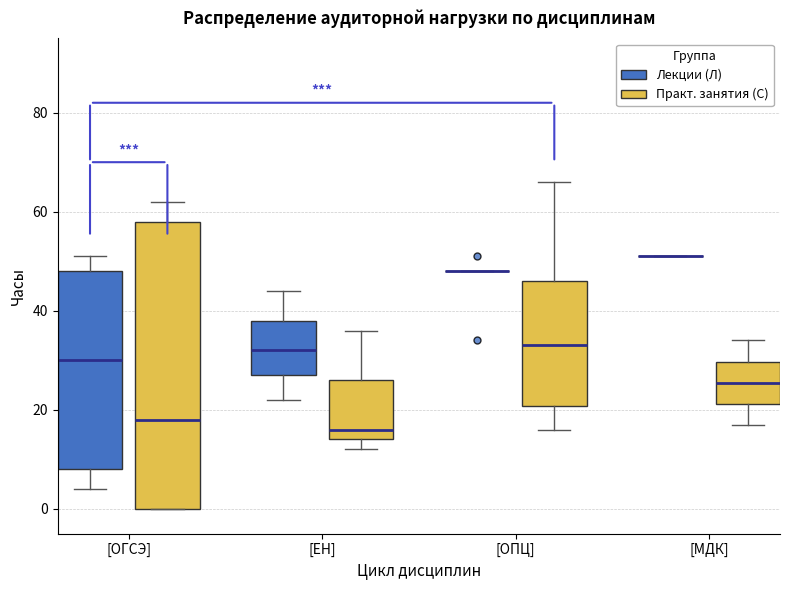

Reading left to right, read every box against the y-axis: the position of its median line, the range the box covers, and the ends of its whiskers. The values are not printed on the chart, so give them approximately, as read against the axis.

[ОГСЭ] (Лекции (Л)): median 30, box 8 to 48, whiskers 4 to 52
[ОГСЭ] (Практ. занятия (С)): median 18, box 0 to 58, whiskers 0 to 62
[ЕН] (Лекции (Л)): median 32, box 28 to 38, whiskers 22 to 44
[ЕН] (Практ. занятия (С)): median 16, box 14 to 26, whiskers 12 to 36
[ОПЦ] (Лекции (Л)): box collapsed to a line at 48, whiskers 48 to 48
[ОПЦ] (Практ. занятия (С)): median 34, box 20 to 46, whiskers 16 to 66
[МДК] (Лекции (Л)): box collapsed to a line at 52, whiskers 52 to 52
[МДК] (Практ. занятия (С)): median 26, box 22 to 30, whiskers 18 to 34